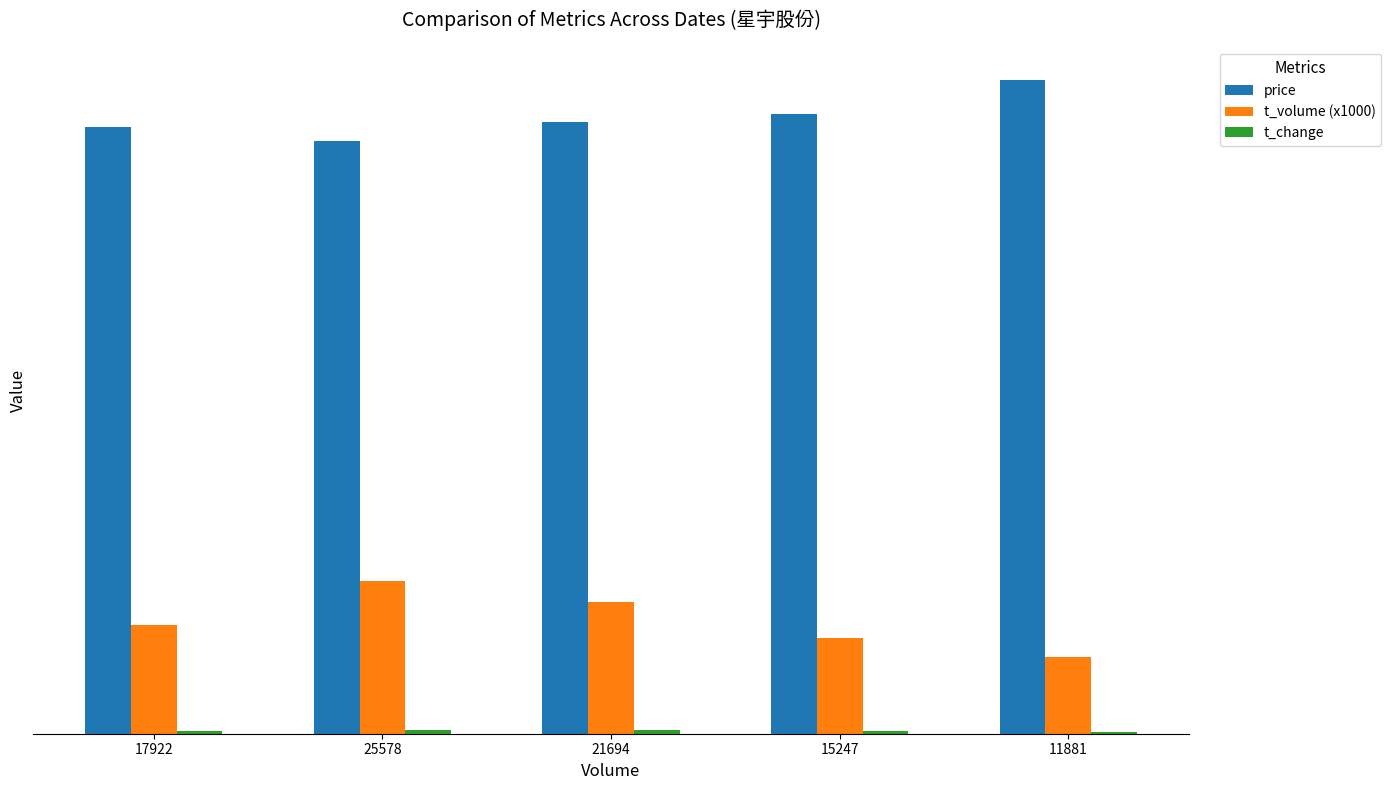

Which series has the largest total across all categories?

price